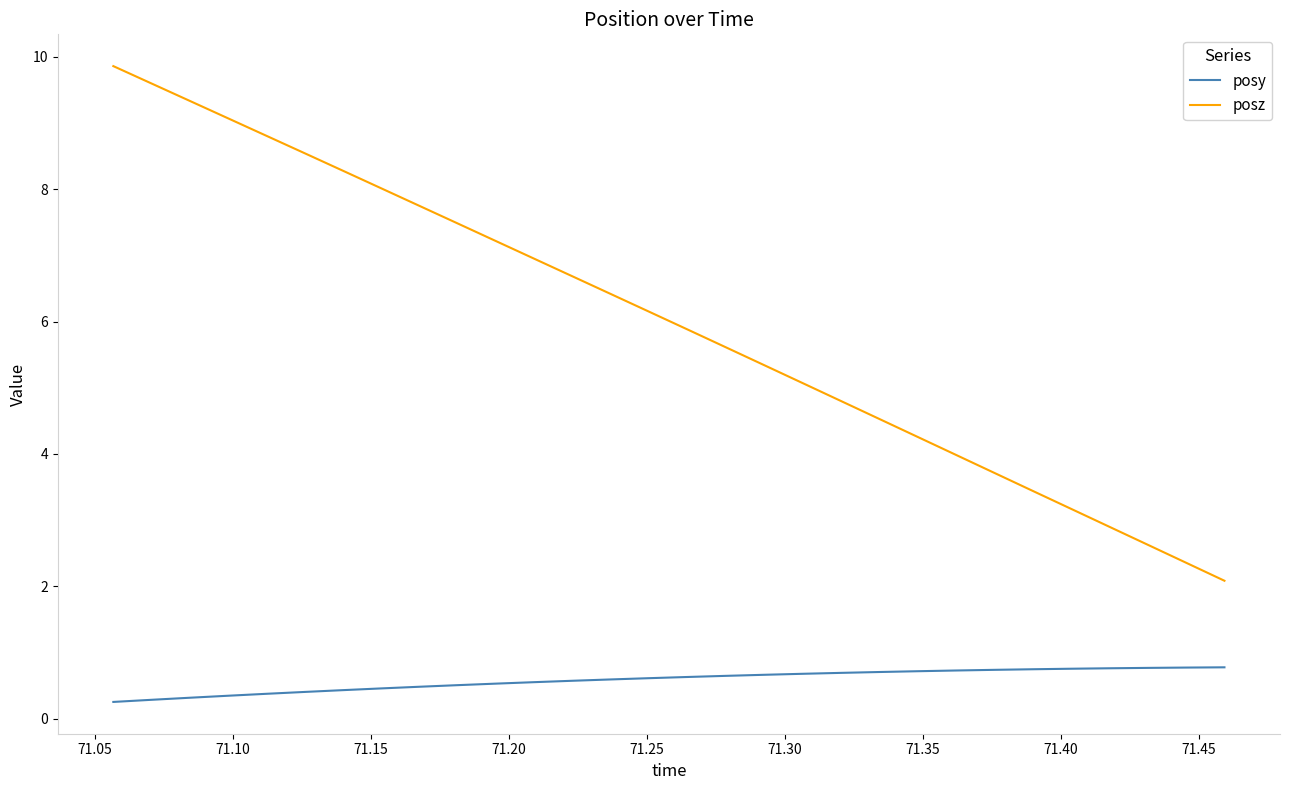

List the series in order of their overall mean, lowest first.

posy, posz